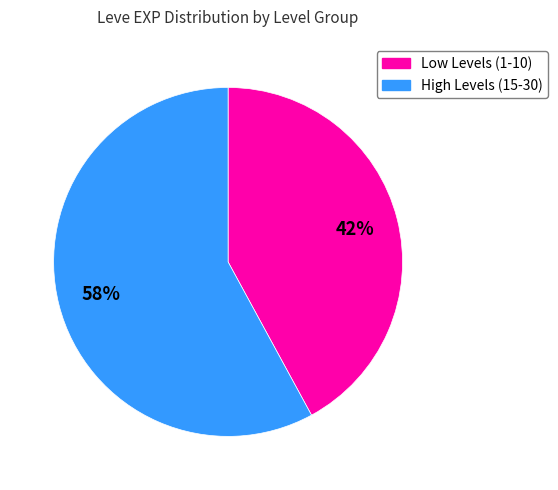

To the nearest percent, what is the average slice percentage?

50%